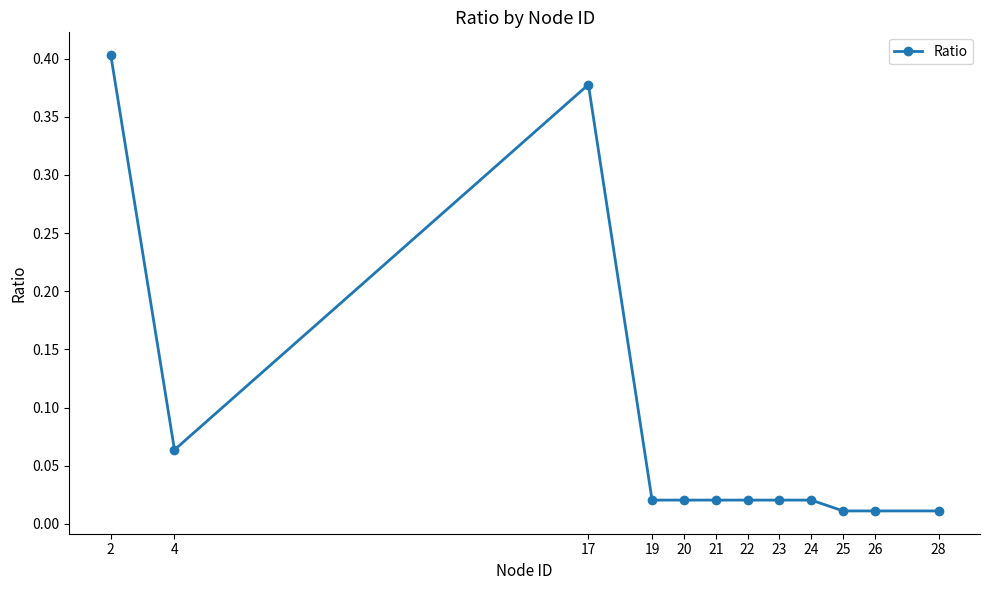

Which has a higher value, 19 or 25?

19